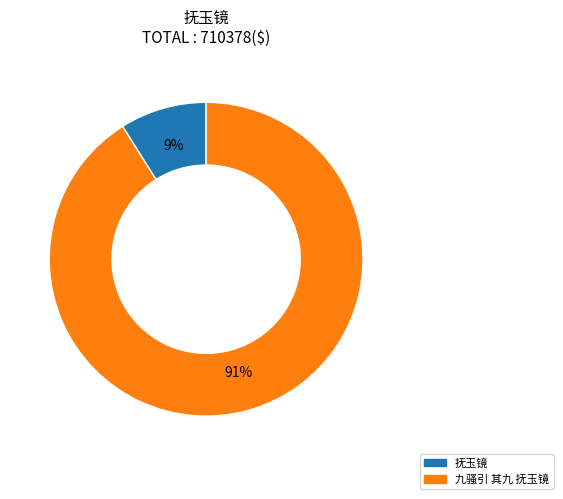

Approximately how many times larger is the value at 抚玉镜 compared to 九骚引 其九 抚玉镜?

0.1